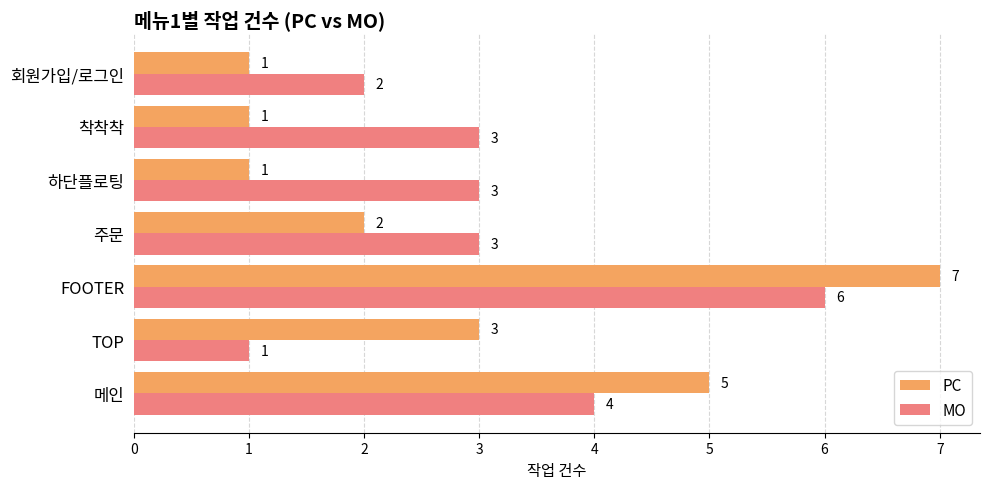

At how many categories does at least one series exceed 1?

7